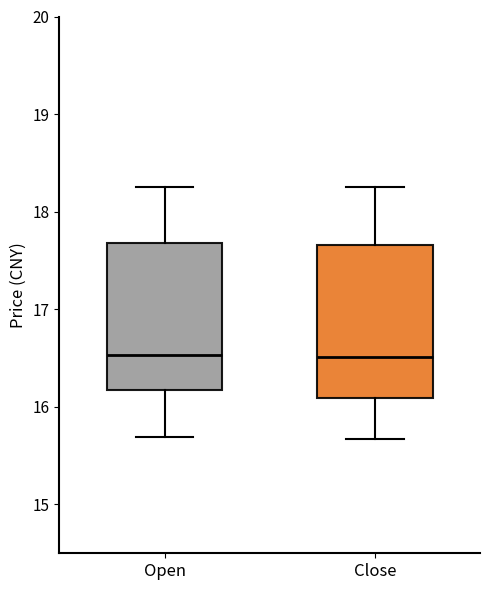

Reading left to right, transcribe this box plot: for each box, give where its median line is, the range the box spans, and where its two whiskers end, as read against the y-axis. The values are not printed on the chart, so give them approximately, as read against the axis.

Open: median 16.5, box 16.2 to 17.7, whiskers 15.7 to 18.3
Close: median 16.5, box 16.1 to 17.7, whiskers 15.7 to 18.3